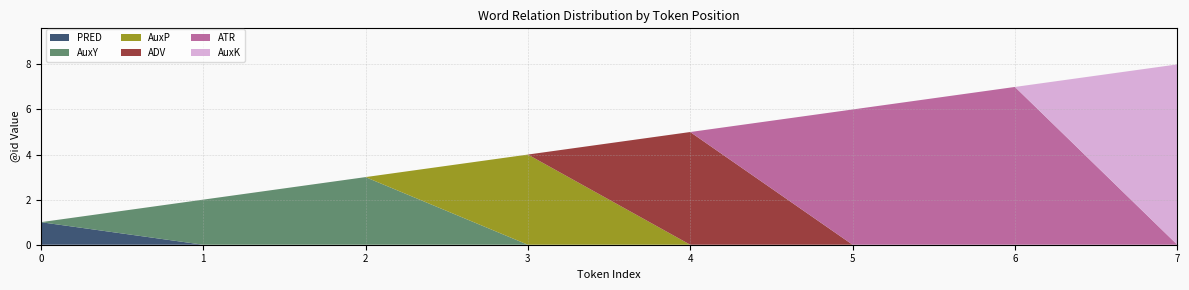

Reading left to right, transcribe all the data shown in this chart.

PRED: 0=1	1=0	2=0	3=0	4=0	5=0	6=0	7=0
AuxY: 0=0	1=2	2=3	3=0	4=0	5=0	6=0	7=0
AuxP: 0=0	1=0	2=0	3=4	4=0	5=0	6=0	7=0
ADV: 0=0	1=0	2=0	3=0	4=5	5=0	6=0	7=0
ATR: 0=0	1=0	2=0	3=0	4=0	5=6	6=7	7=0
AuxK: 0=0	1=0	2=0	3=0	4=0	5=0	6=0	7=8